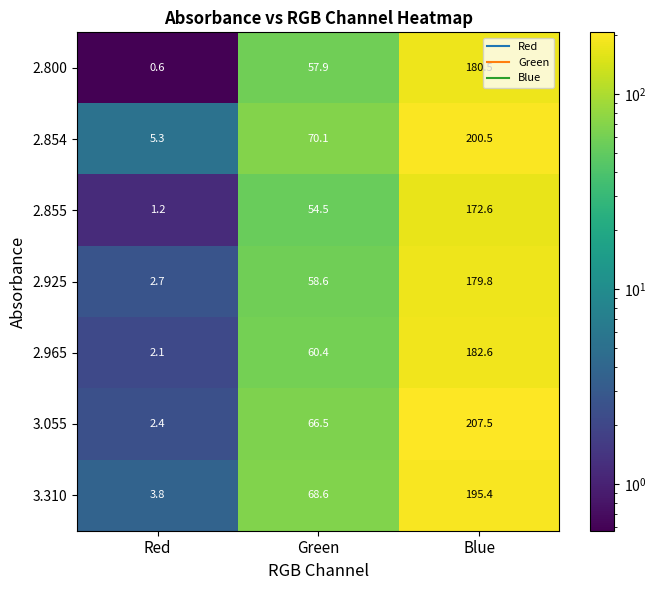

How many values in the 2.800 series exceed 57?

2